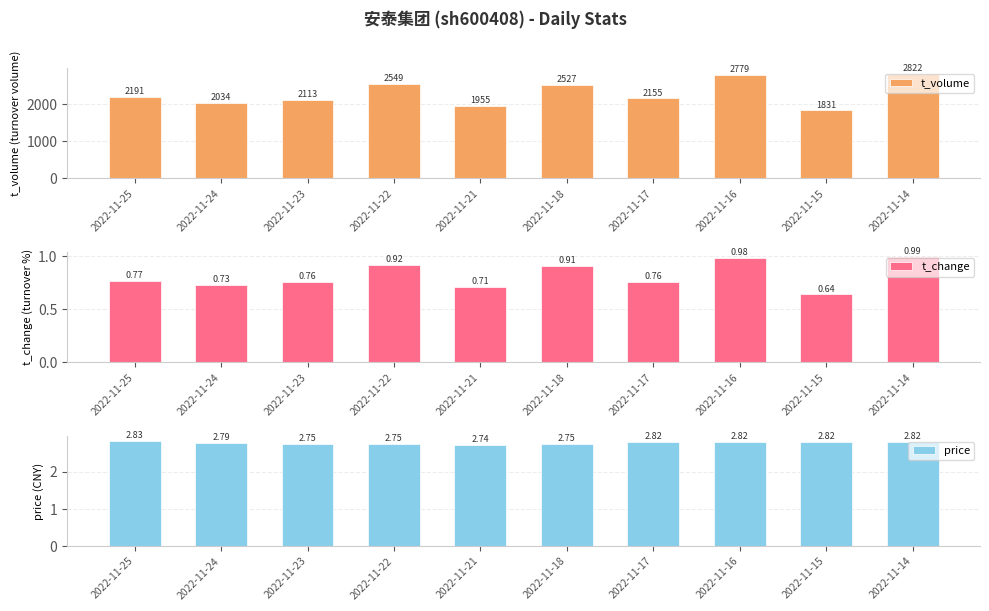

At 2022-11-22, list the series in order from largest to smallest.

t_volume, price, t_change